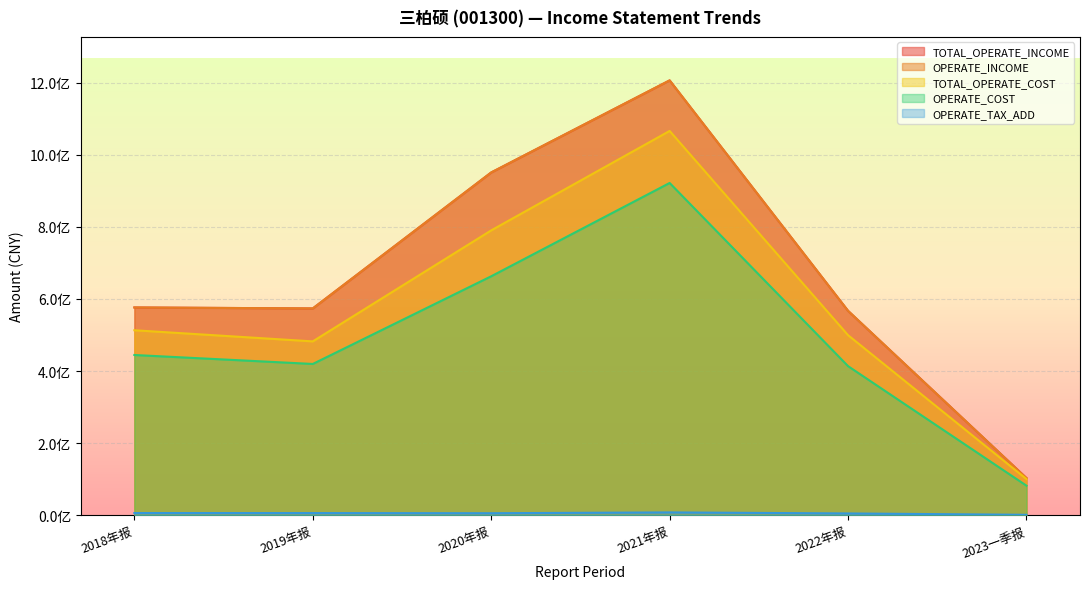

How many interior local peaks does the OPERATE_COST series have?

1